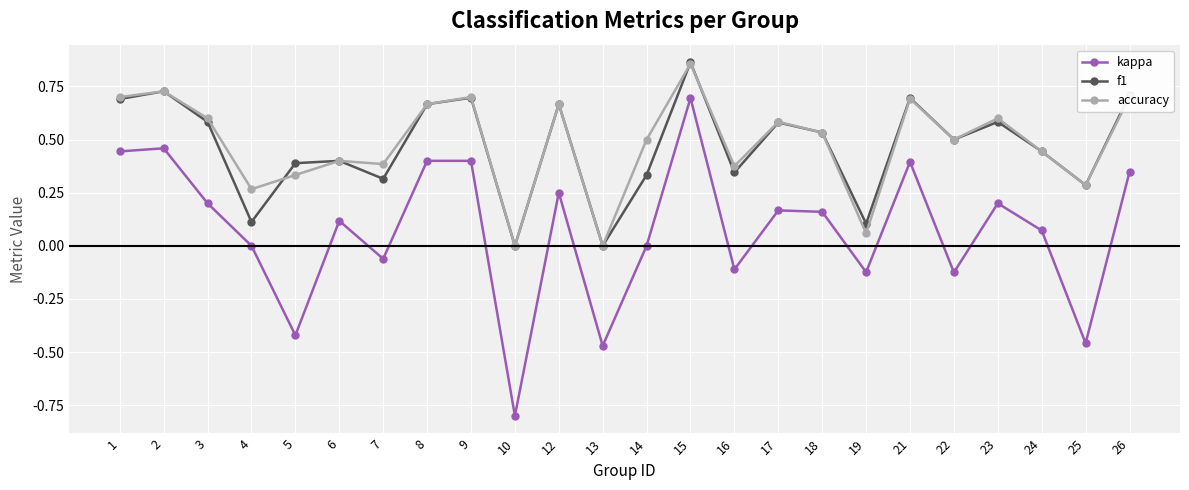

What is the sum of all f1 values?

11.2